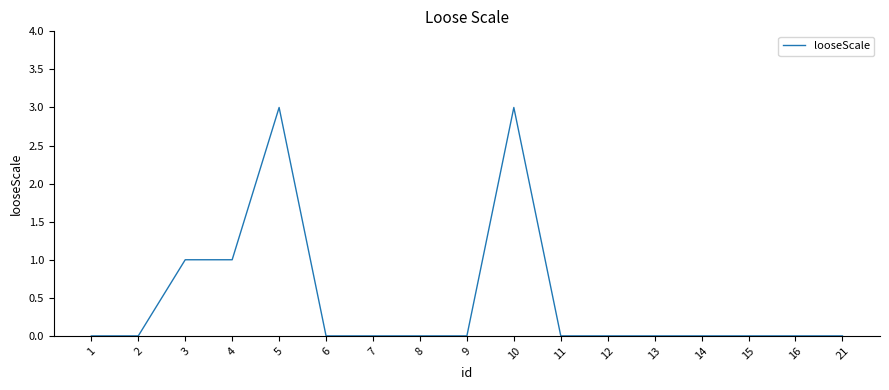

Reading right to left, list all the values displayed in this chart.

0	0	0	0	0	0	0	3	0	0	0	0	3	1	1	0	0